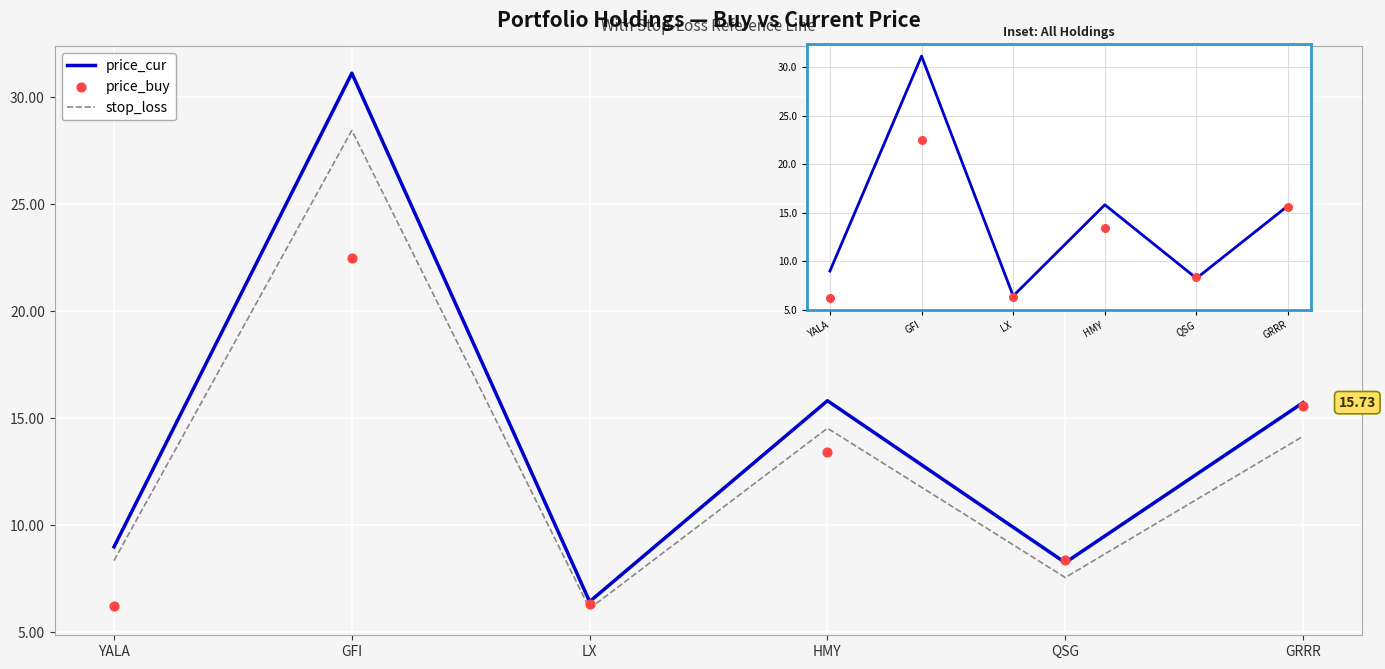

Is the value of stop_loss at HMY greater than the value of price_cur at QSG?

Yes